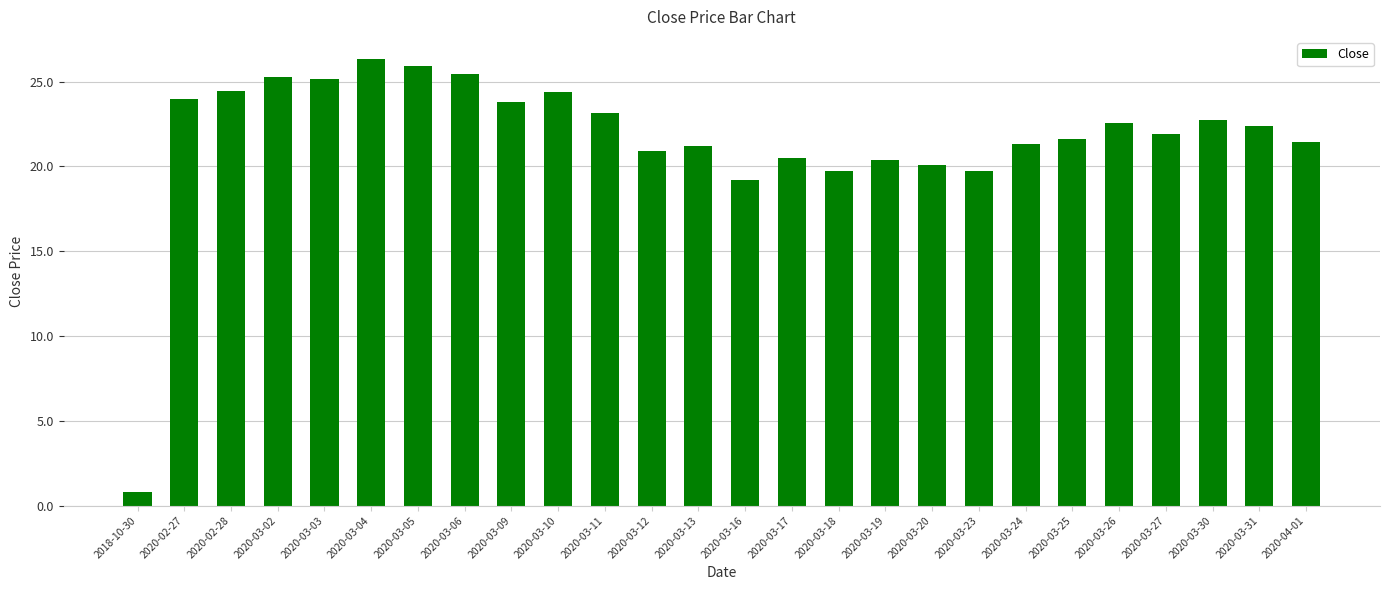

What is the sum of all values?

564.2